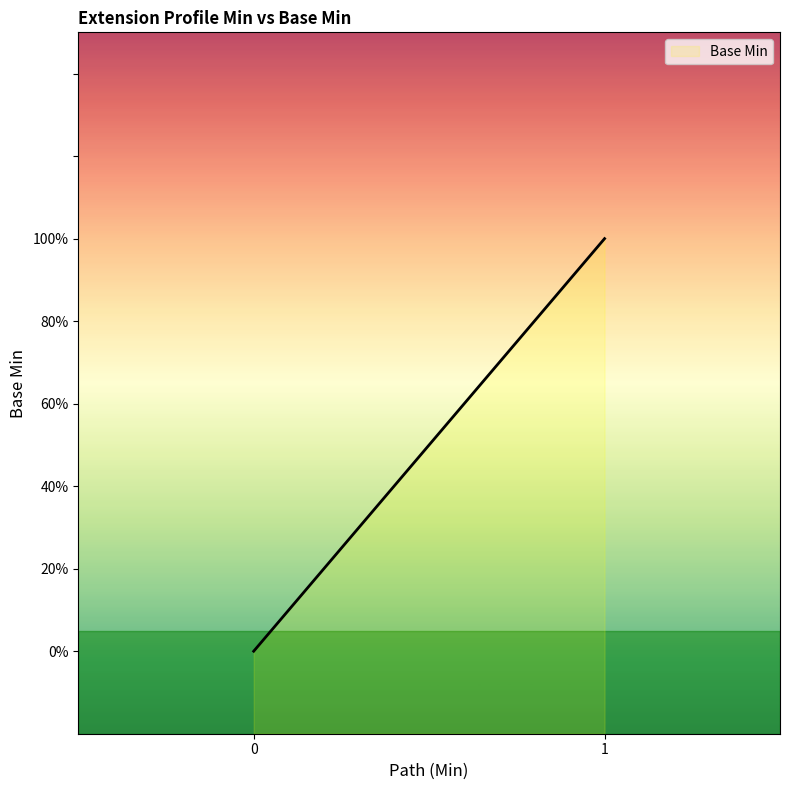

Count the number of values greater than 0.

1